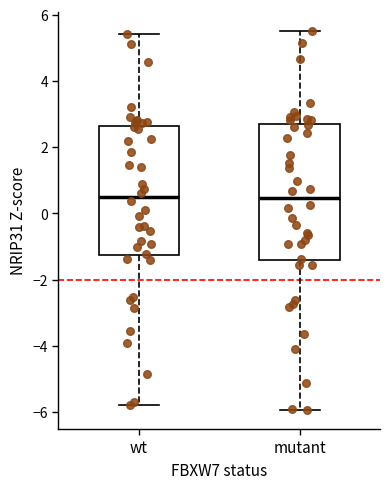

Comparing the boxes themselves (not the whiskers), which one is the tallest?

mutant